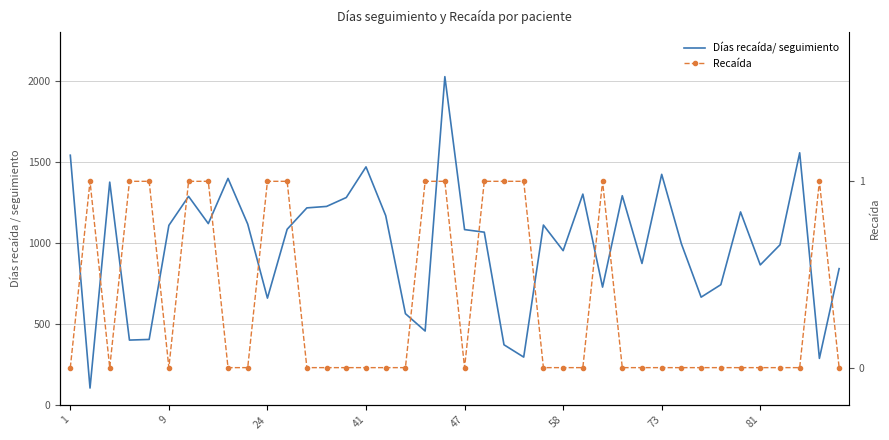

Where is Recaída nearest to the value 0?

1